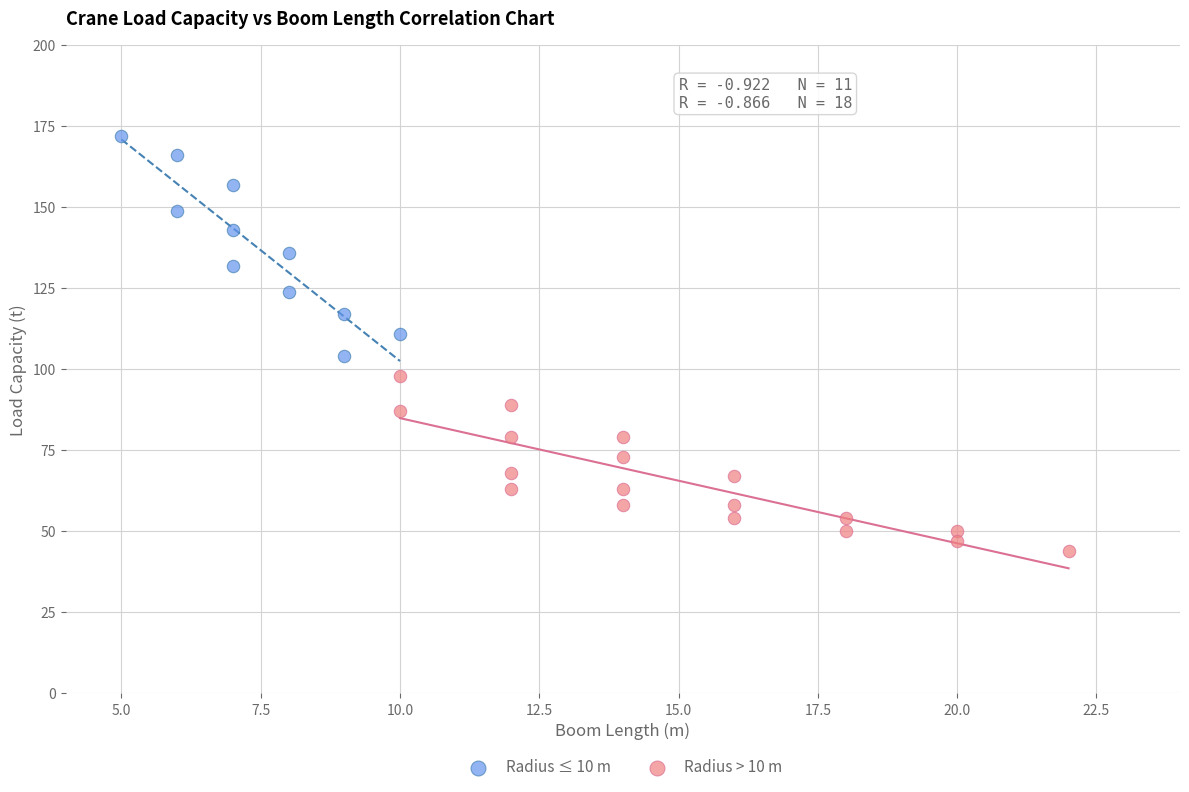

Which series reaches the maximum Y coordinate?

Radius ≤ 10 m